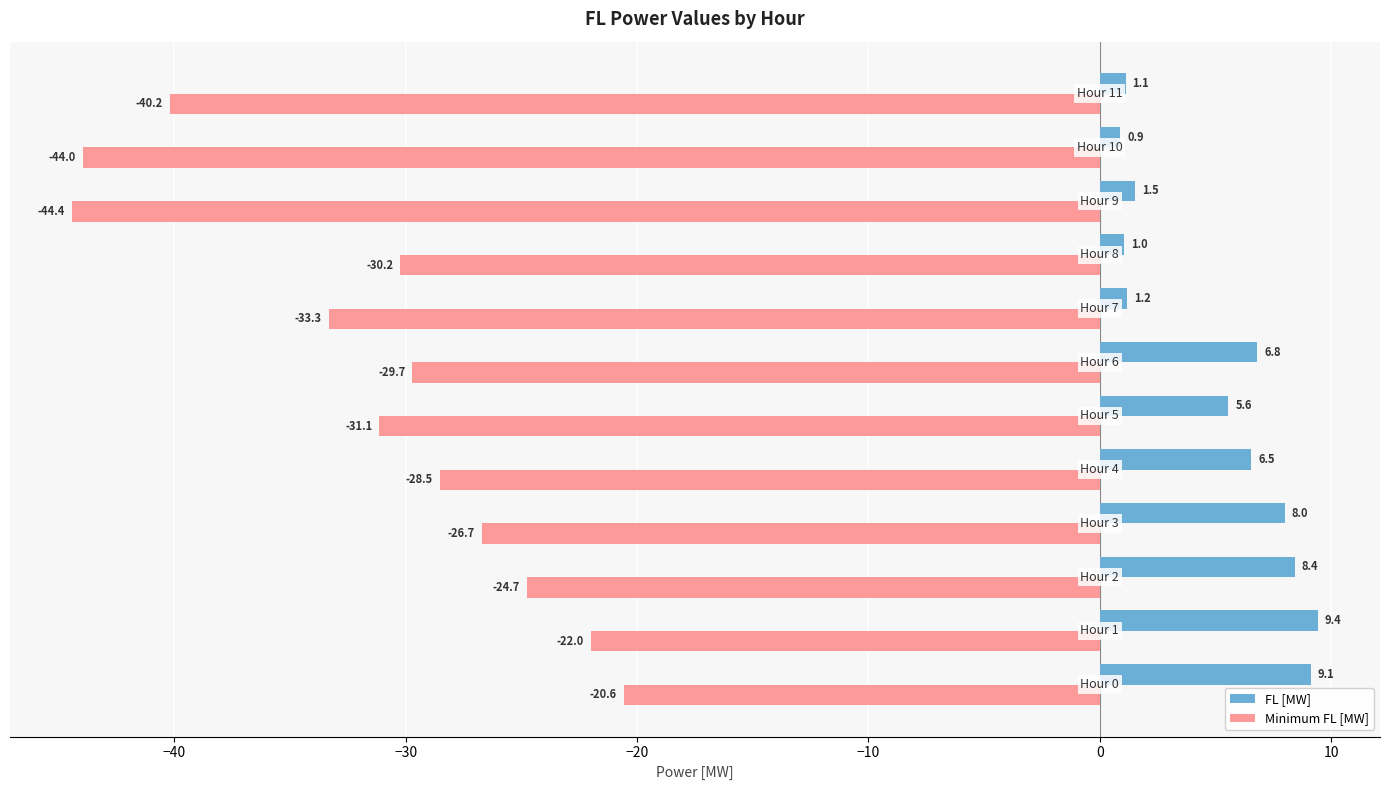

Which series has the largest total across all categories?

FL [MW]